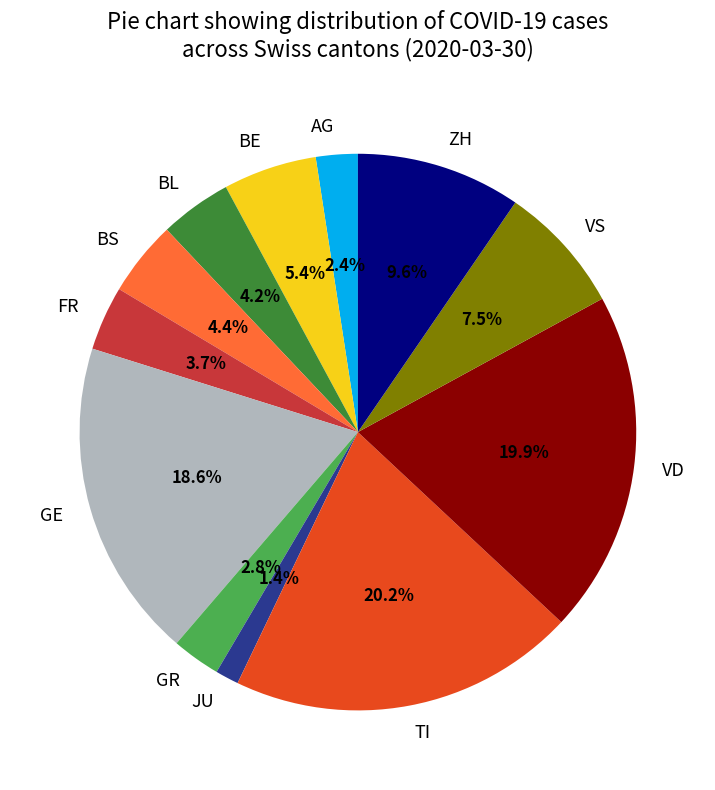

How many segments does this pie chart have?

12